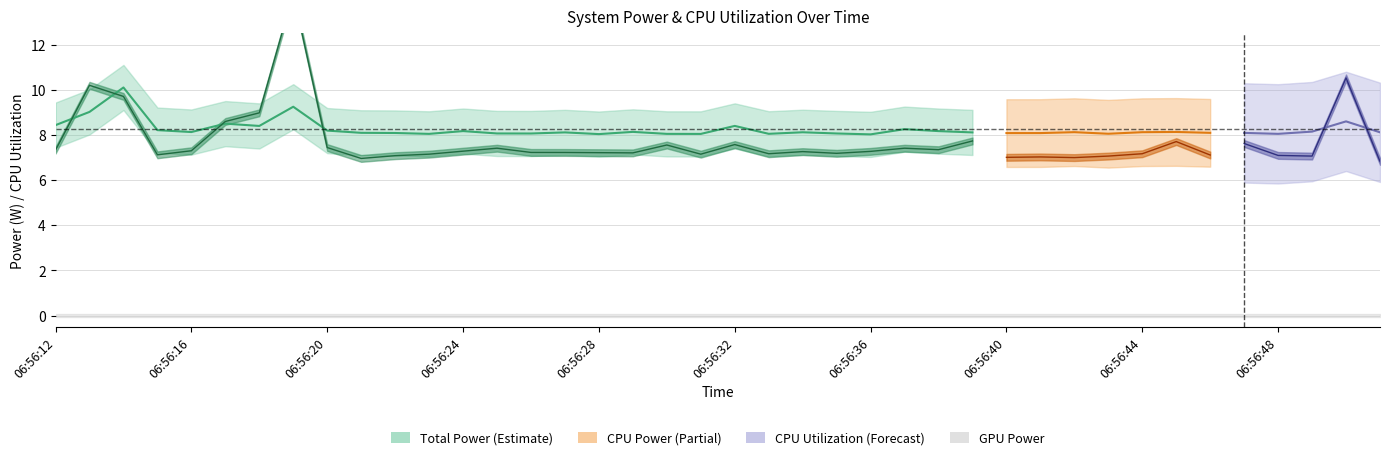

What is the value of the CPU Power point at the 11th from the left?

8.1